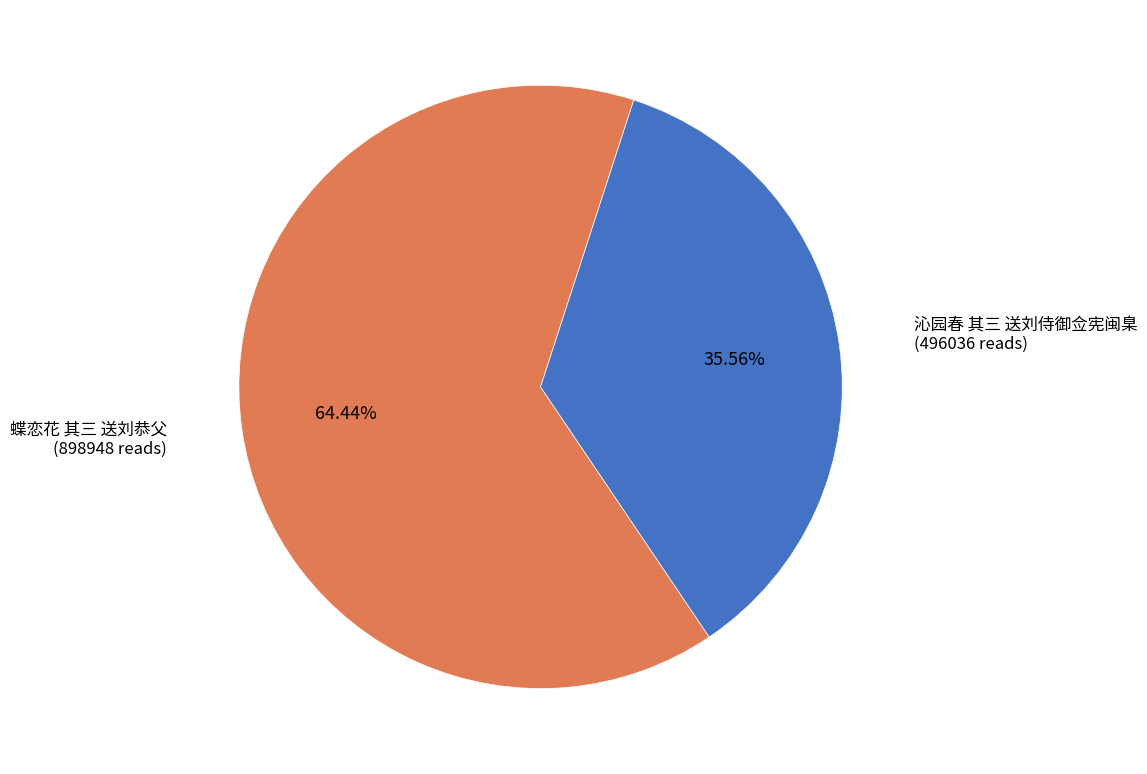

Does any single category account for the majority?

Yes